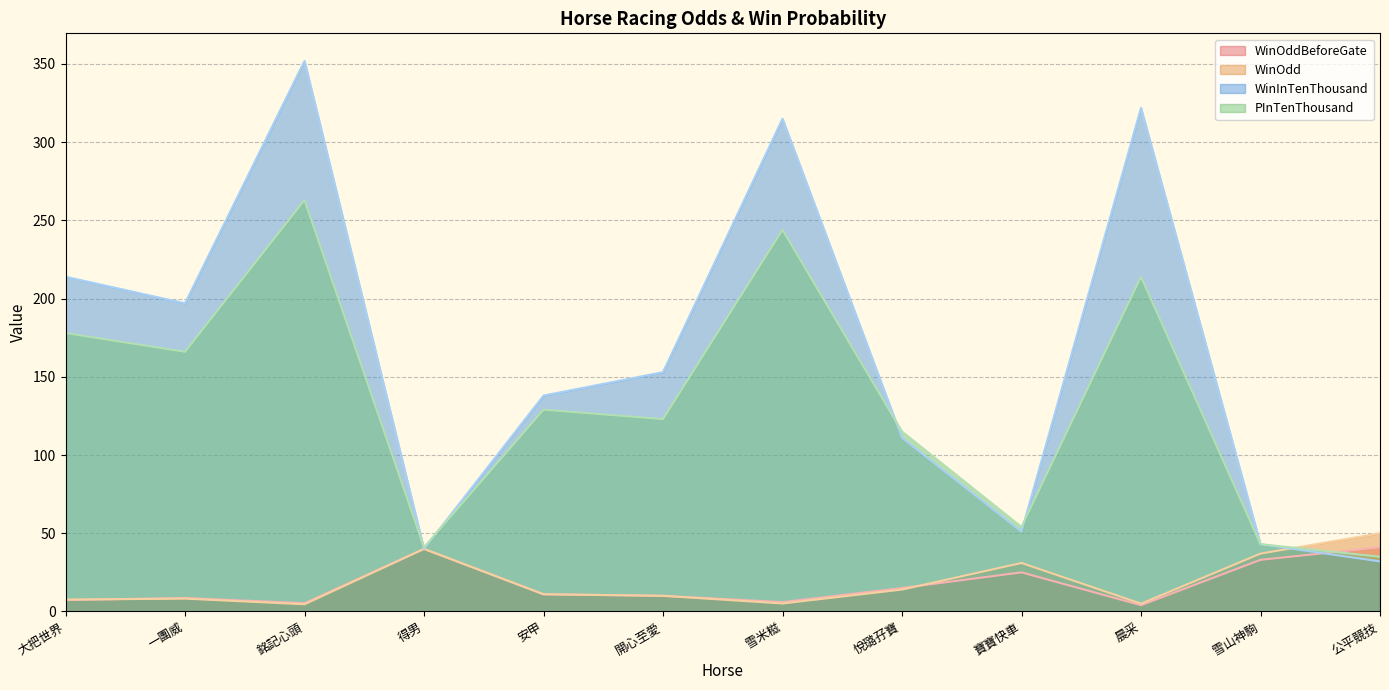

How many values in the WinInTenThousand series are below 153?

6